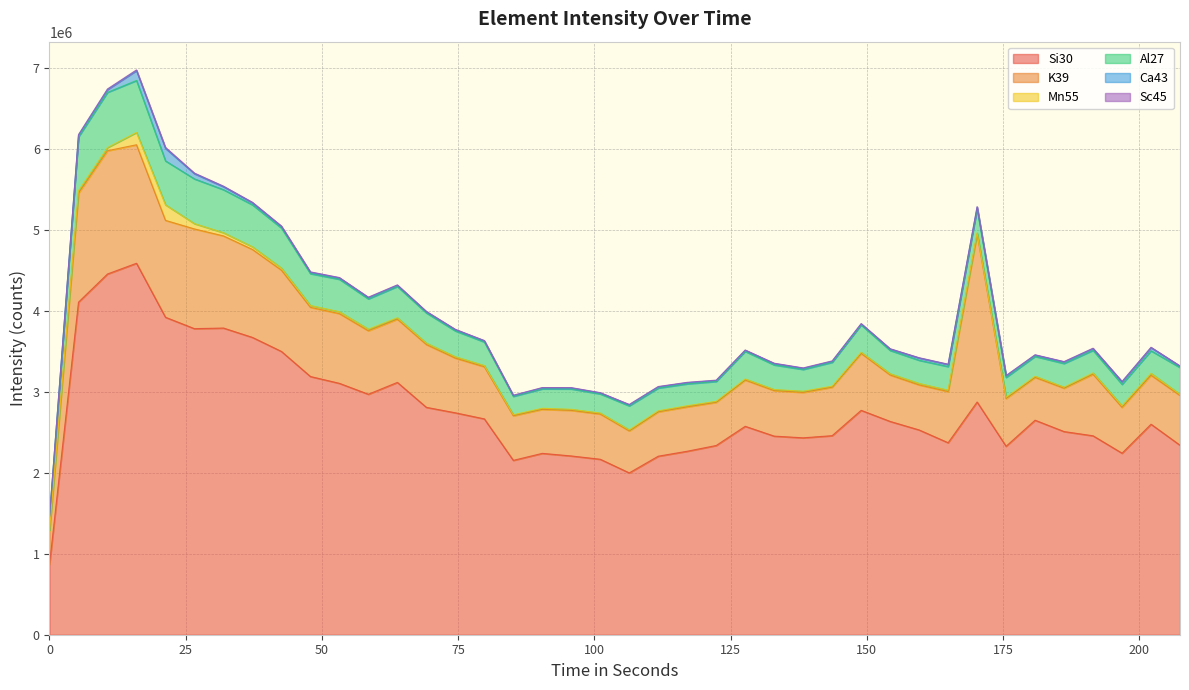

How many lines are shown in the chart?

6